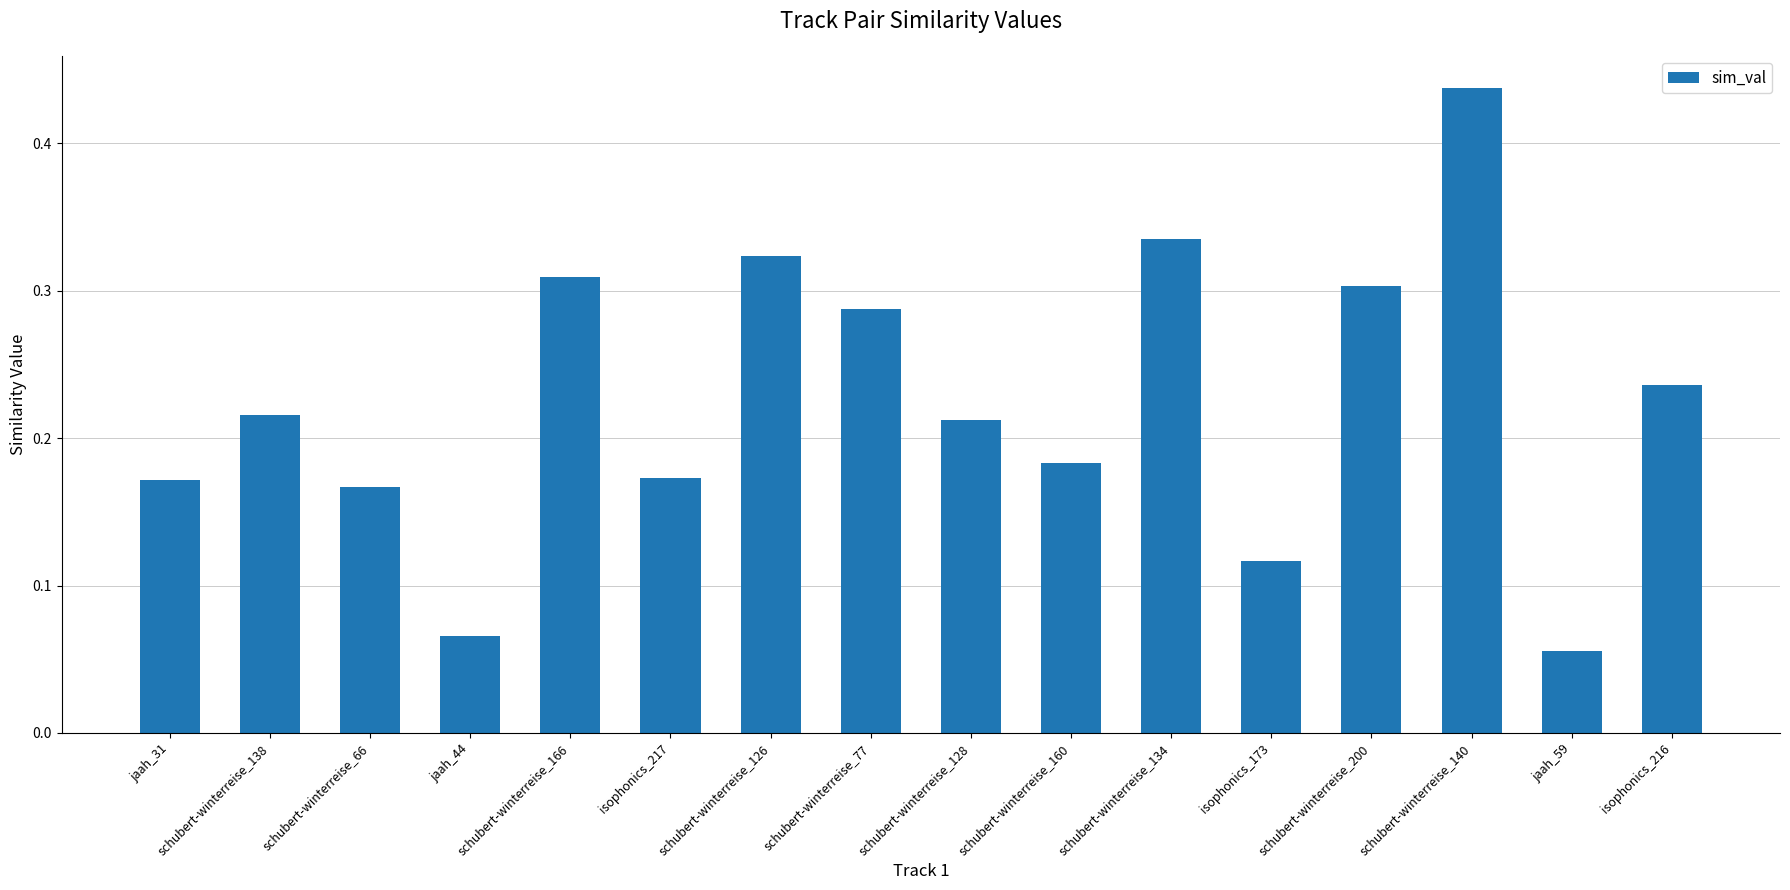

What is the sum of all values?

3.6